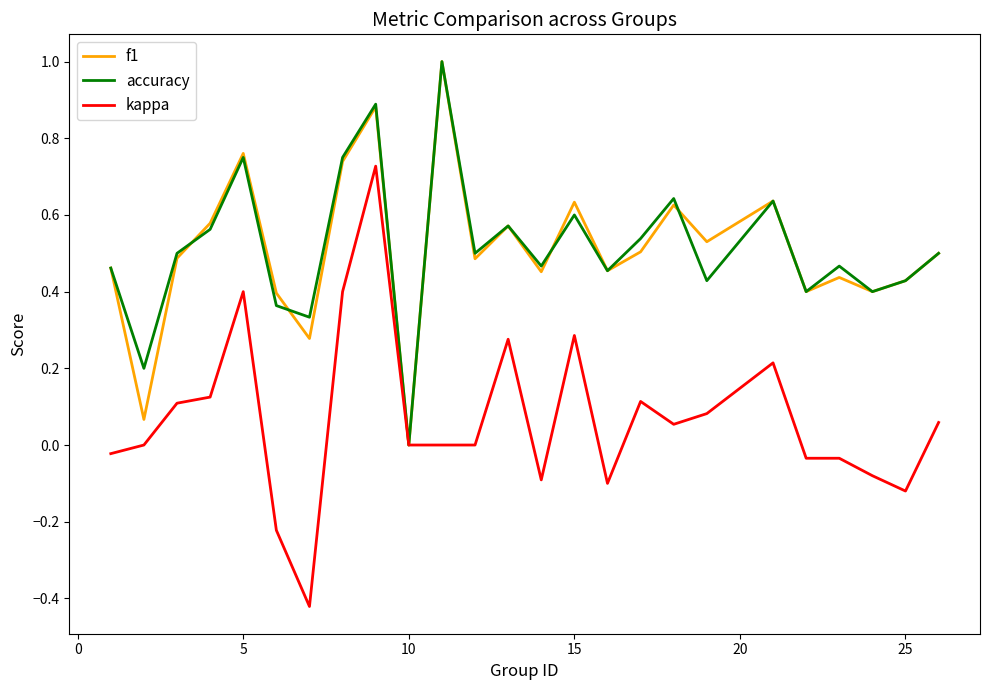

What are all the series names shown in the legend?

f1, accuracy, kappa